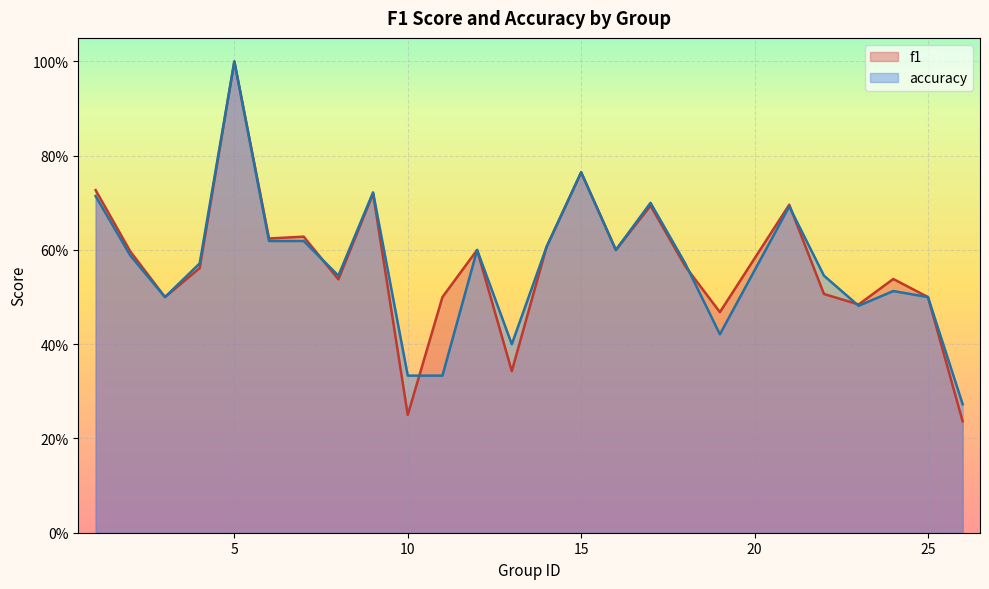

How many lines are shown in the chart?

2